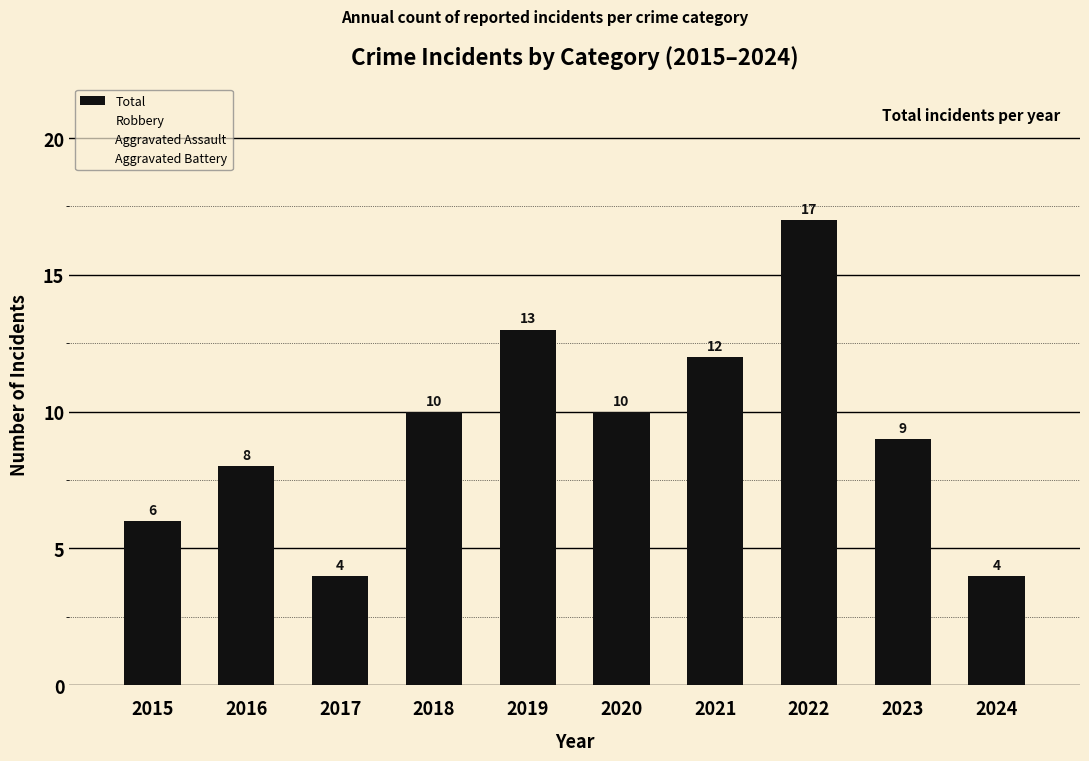

Is the value of Aggravated Assault at 2024 greater than the value of Robbery at 2021?

No